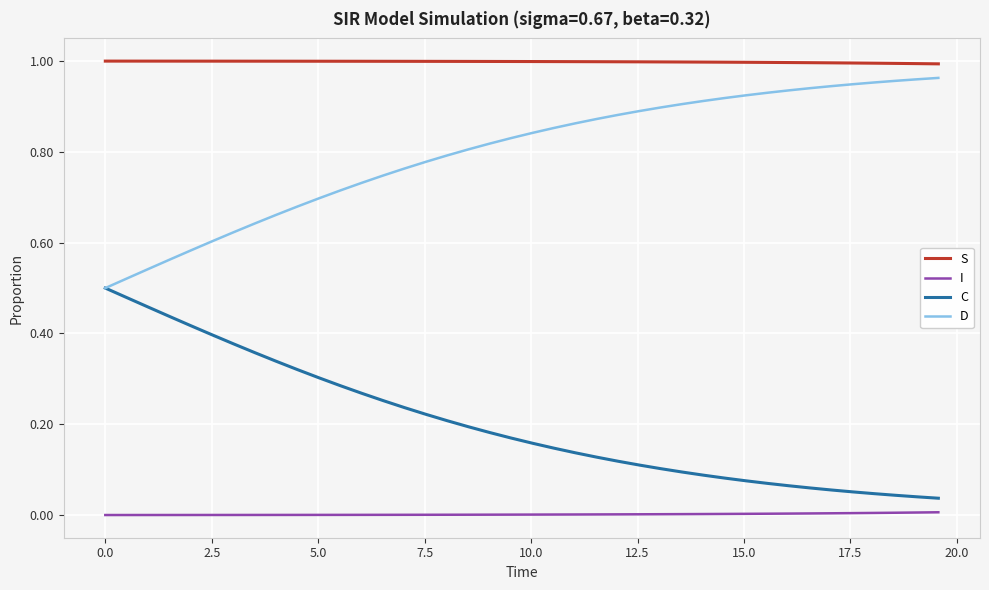

Which series has the largest total across all categories?

S